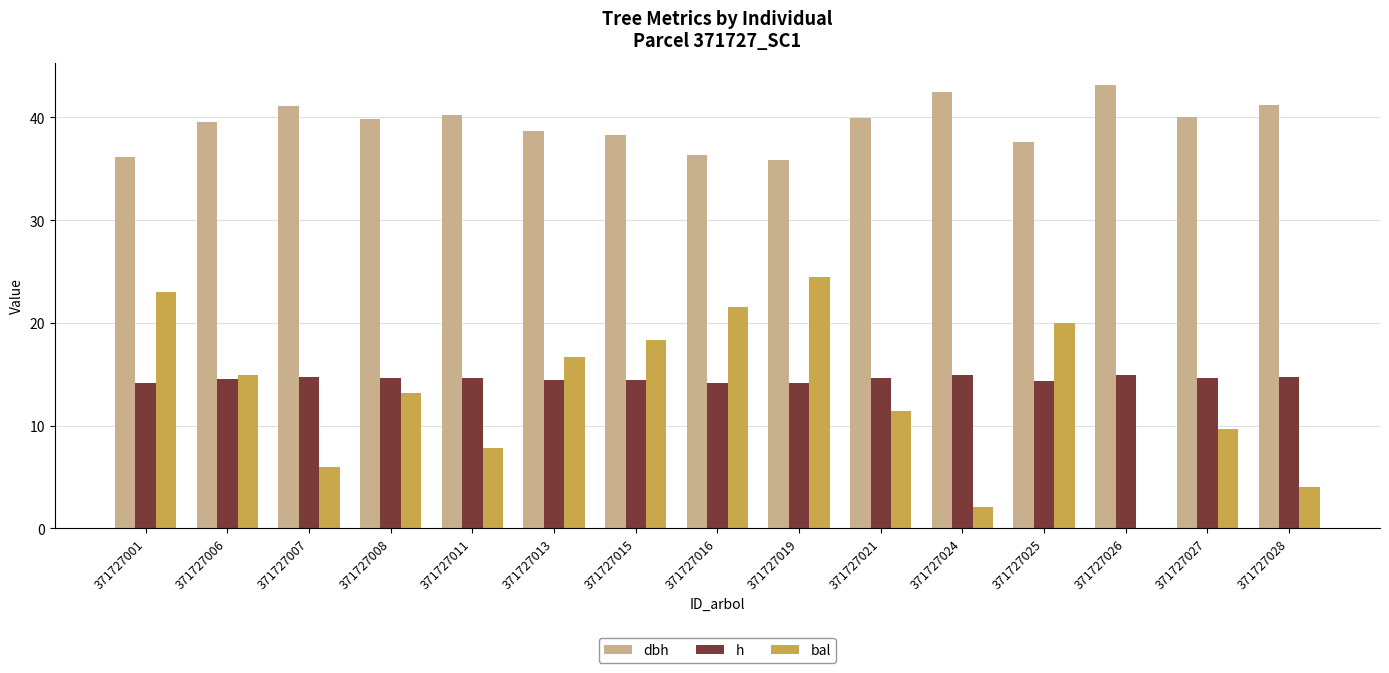

The bal series shows 13.2 at 371727008. True or false?

True